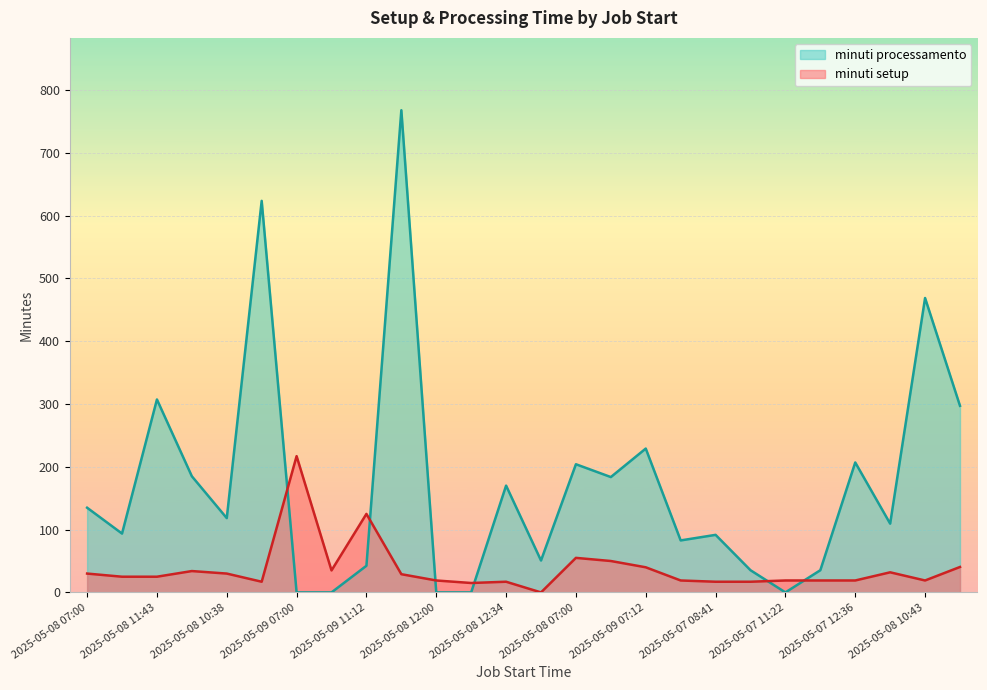

What is the difference between the maximum and minimum values in the minuti setup series?

217.0